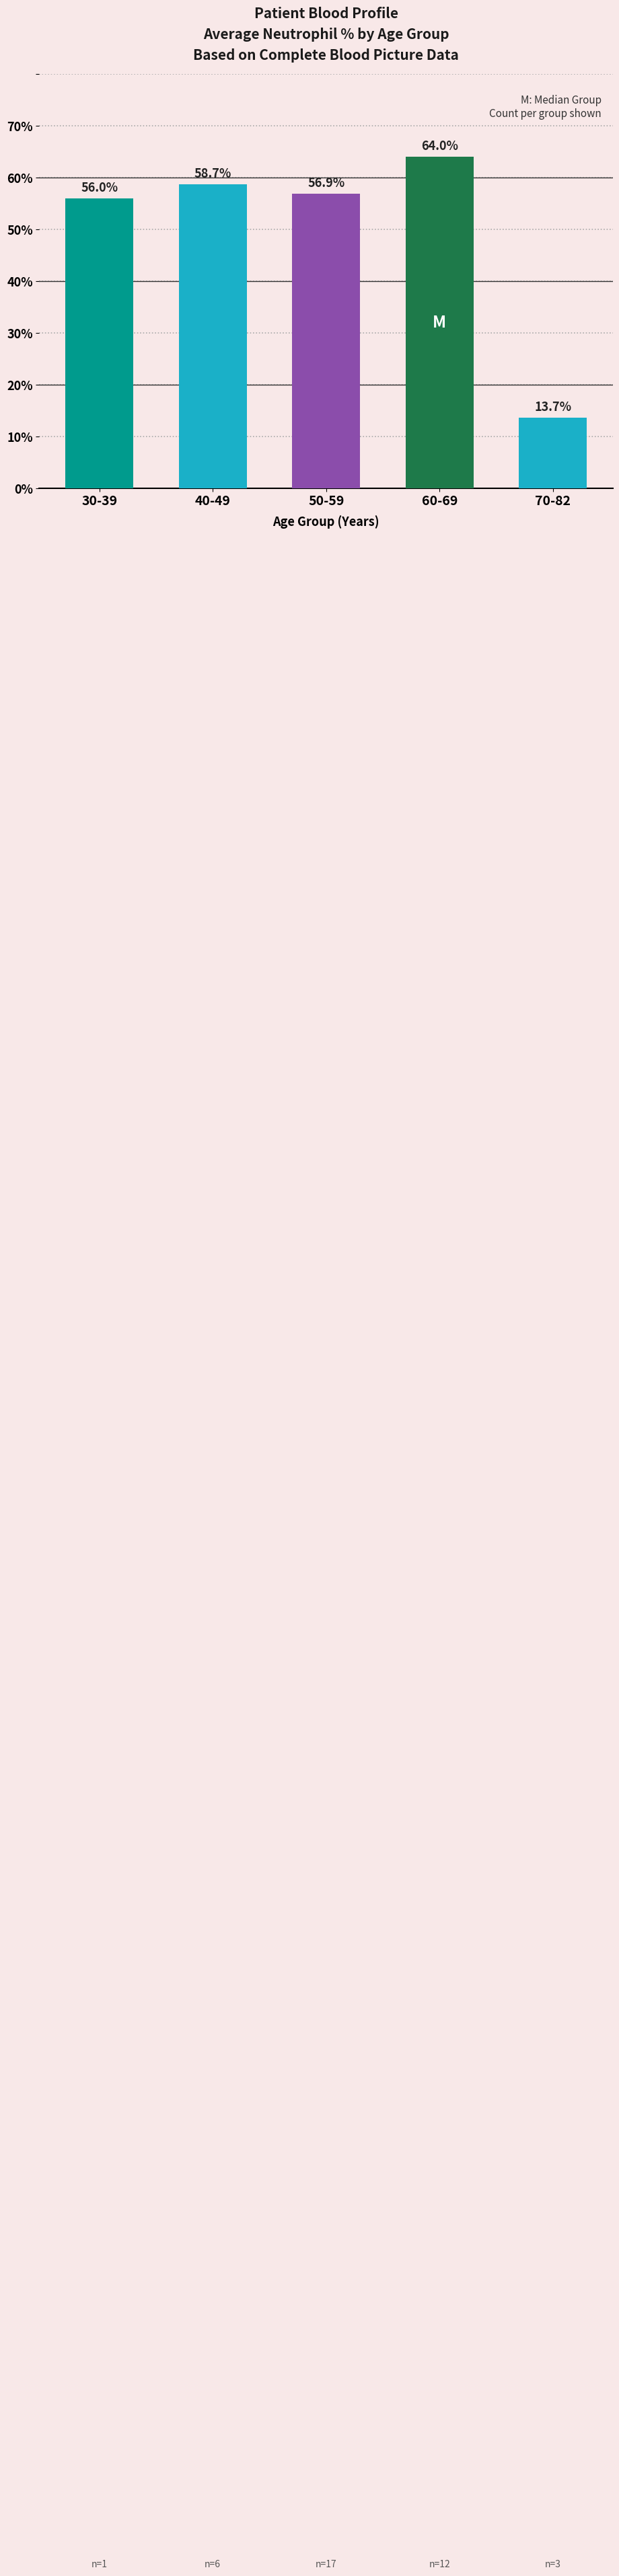

Reading right to left, extract all data points from this chart.

70-82=13.7	60-69=64.0	50-59=56.9	40-49=58.7	30-39=56.0